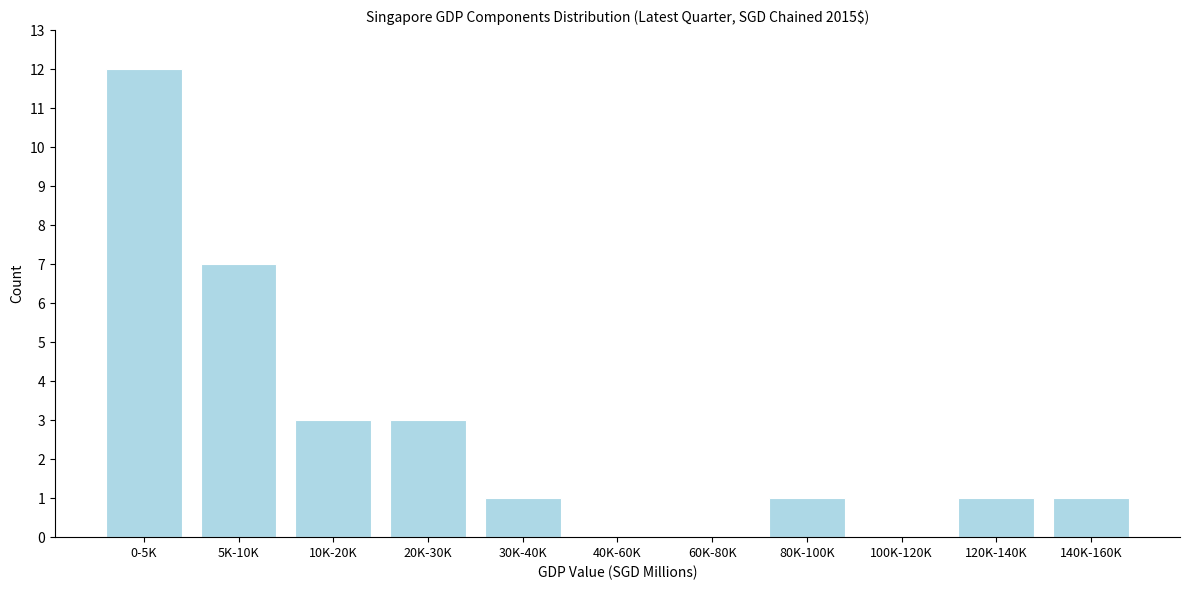

Reading right to left, extract all data points from this chart.

140K-160K=1	120K-140K=1	100K-120K=0	80K-100K=1	60K-80K=0	40K-60K=0	30K-40K=1	20K-30K=3	10K-20K=3	5K-10K=7	0-5K=12